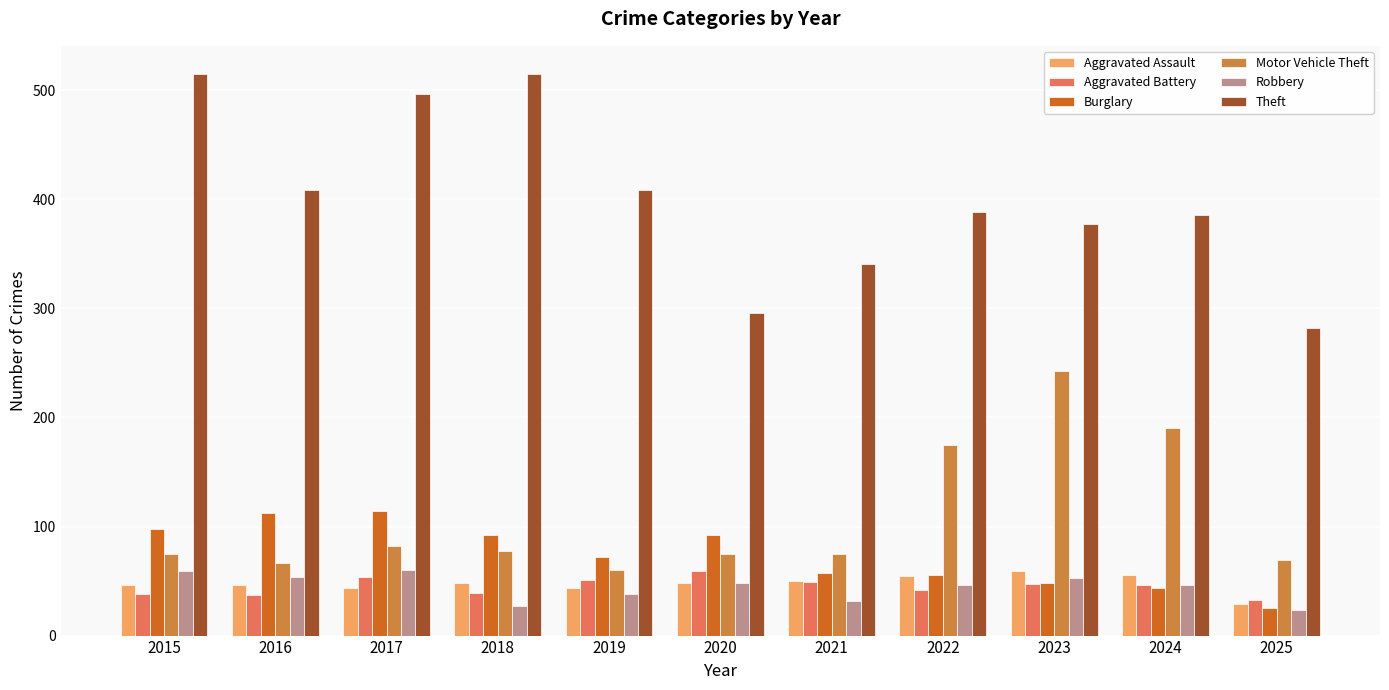

What is the value of the Robbery bar at the 6th from the left?

48